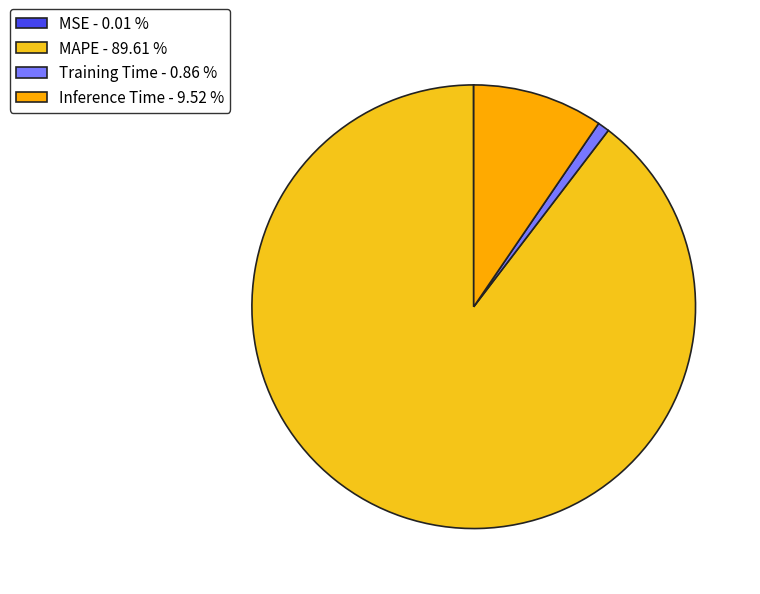

What is the total percentage of Inference Time and MAPE?

99.1%